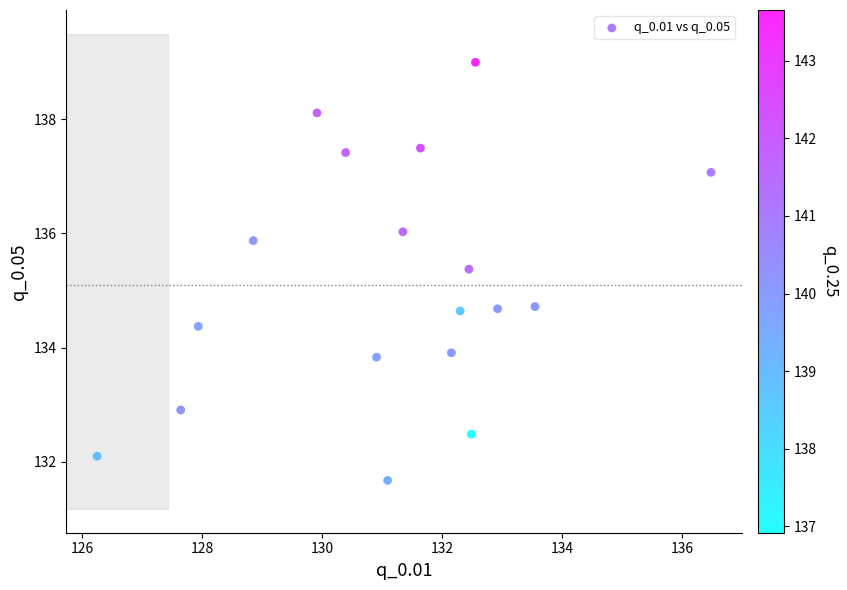

What is the range of X values (max minus min)?

10.2